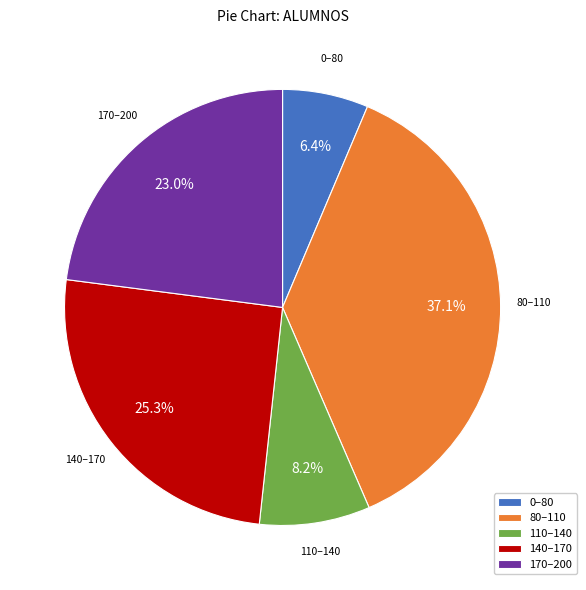

What is the ratio of the value at 0–80 to the value at 110–140?

0.8